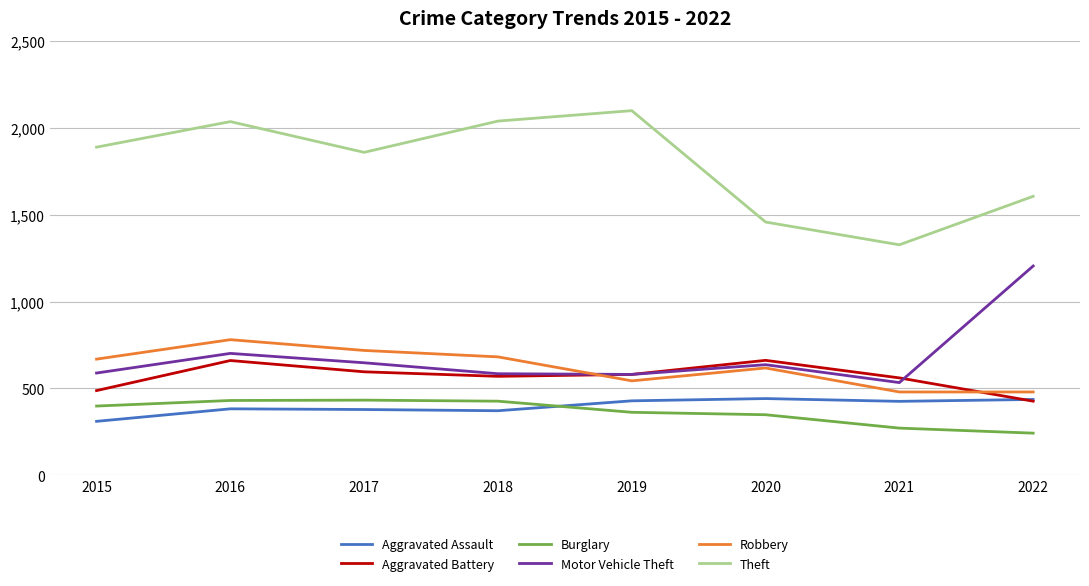

What is the total value across all series at 2015?

4345